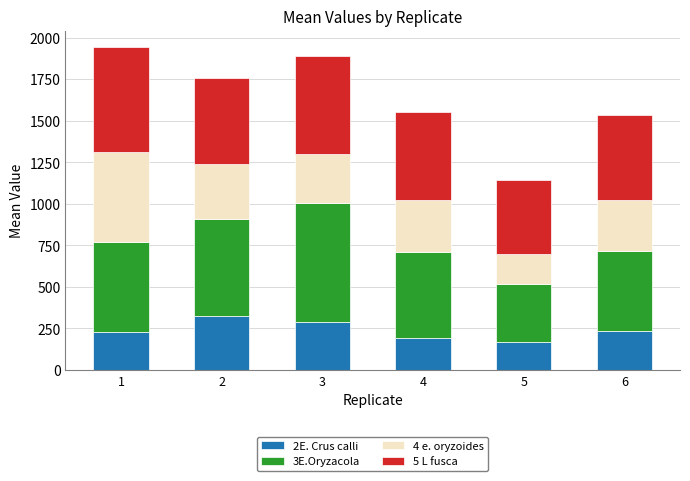

Does the chart contain any negative values?

No